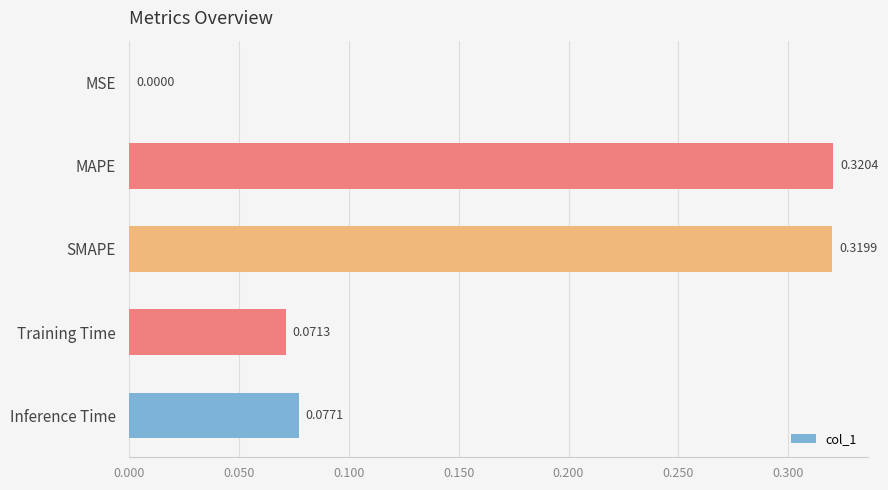

Where is the data nearest to the value 0?

MSE